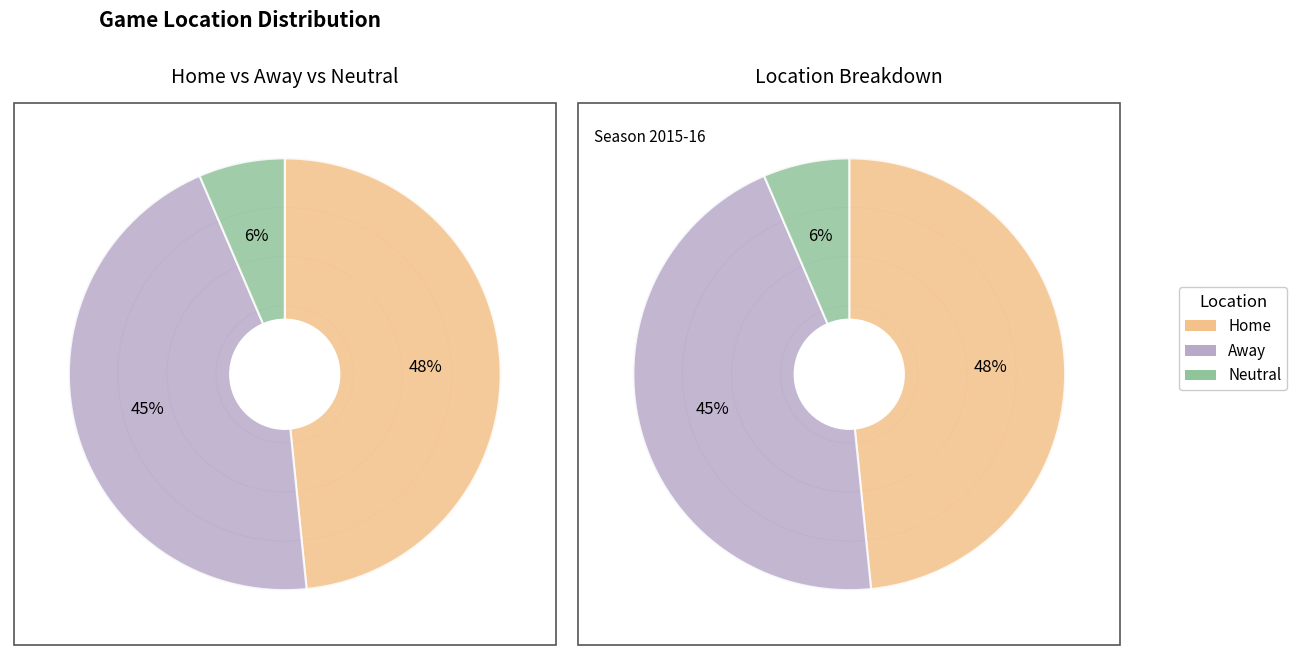

To the nearest percent, what is the average slice percentage?

33%